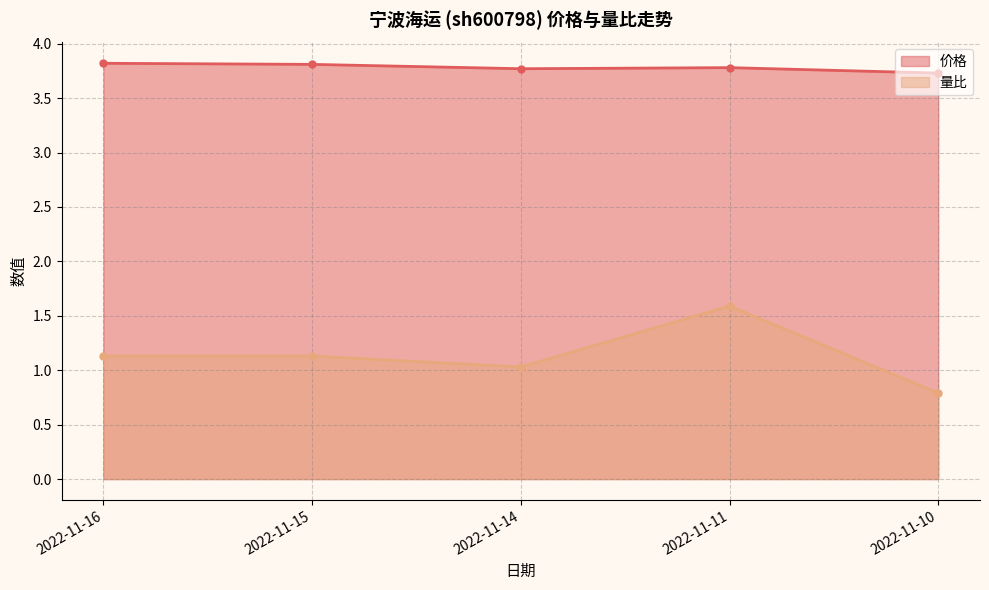

What is the value of the 量比 point at the 2nd from the left?

1.1